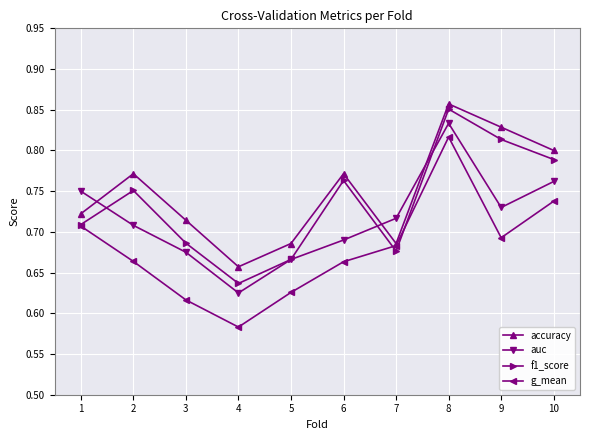

True or false: auc has more than 0 points higher than both neighbors.

True